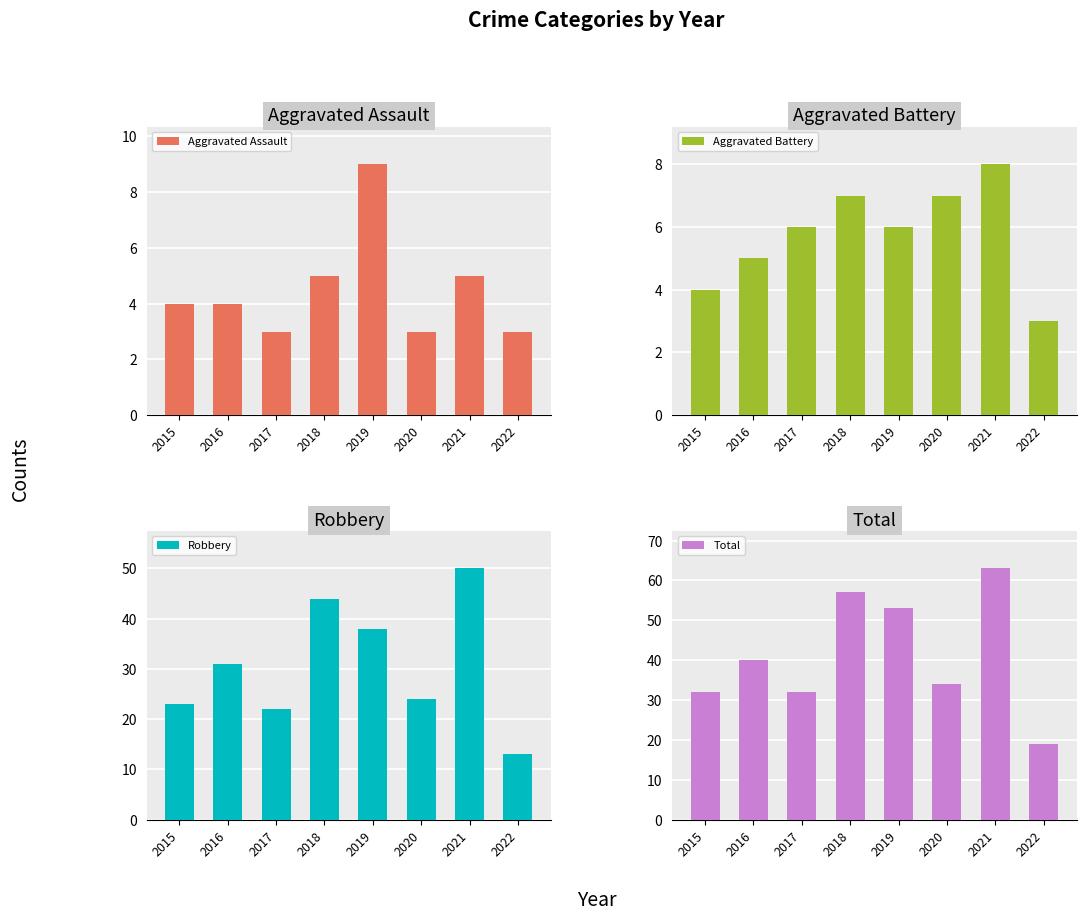

Reading left to right, what are all the values shown in this chart?

Aggravated Assault: 2015=4	2016=4	2017=3	2018=5	2019=9	2020=3	2021=5	2022=3
Aggravated Battery: 2015=4	2016=5	2017=6	2018=7	2019=6	2020=7	2021=8	2022=3
Robbery: 2015=23	2016=31	2017=22	2018=44	2019=38	2020=24	2021=50	2022=13
Total: 2015=32	2016=40	2017=32	2018=57	2019=53	2020=34	2021=63	2022=19